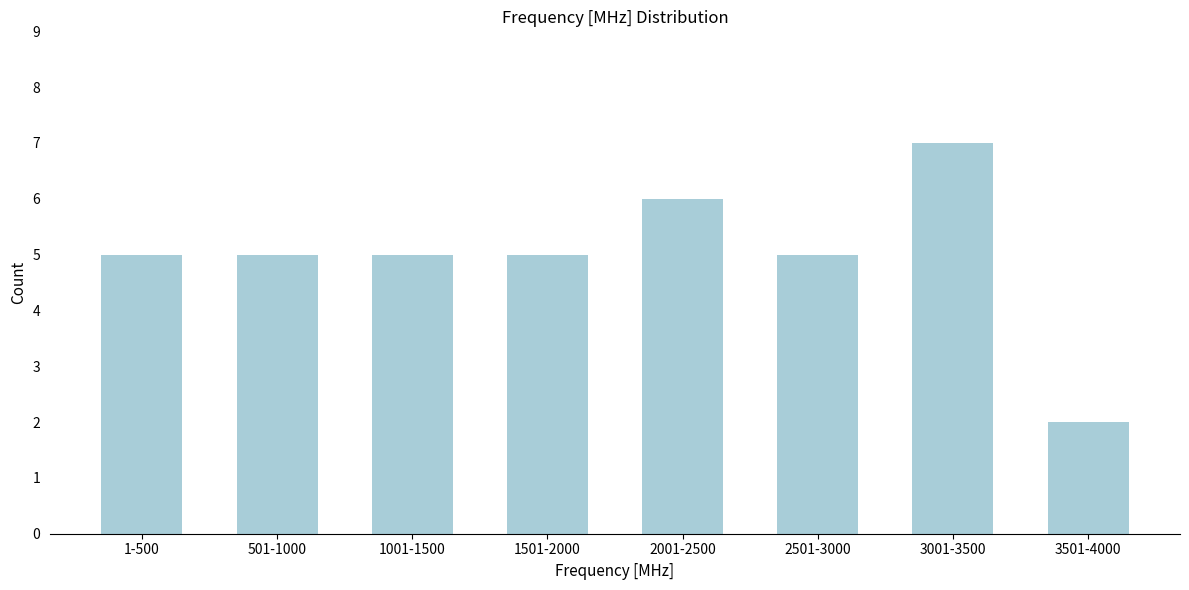

Reading left to right, extract all data points from this chart.

1-500=5	501-1000=5	1001-1500=5	1501-2000=5	2001-2500=6	2501-3000=5	3001-3500=7	3501-4000=2